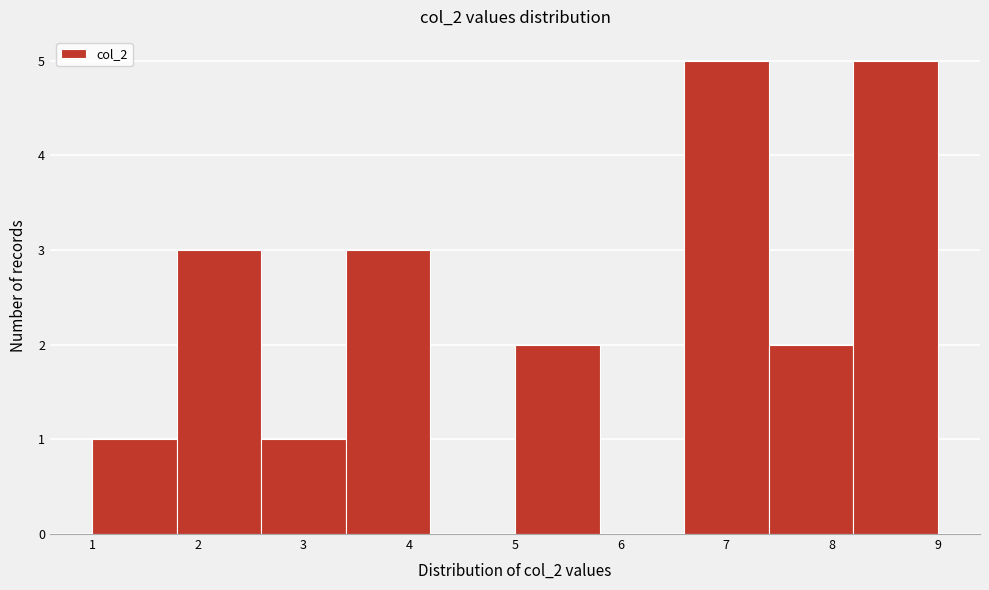

Reading left to right, transcribe this chart: for each bar, give the range it covers on the x-axis and its height. The values are not printed on the chart, so give them approximately, as read against the axis.

1.0 to 1.8: 1
1.8 to 2.6: 3
2.6 to 3.4: 1
3.4 to 4.2: 3
4.2 to 5.0: 0
5.0 to 5.8: 2
5.8 to 6.6: 0
6.6 to 7.4: 5
7.4 to 8.2: 2
8.2 to 9.0: 5